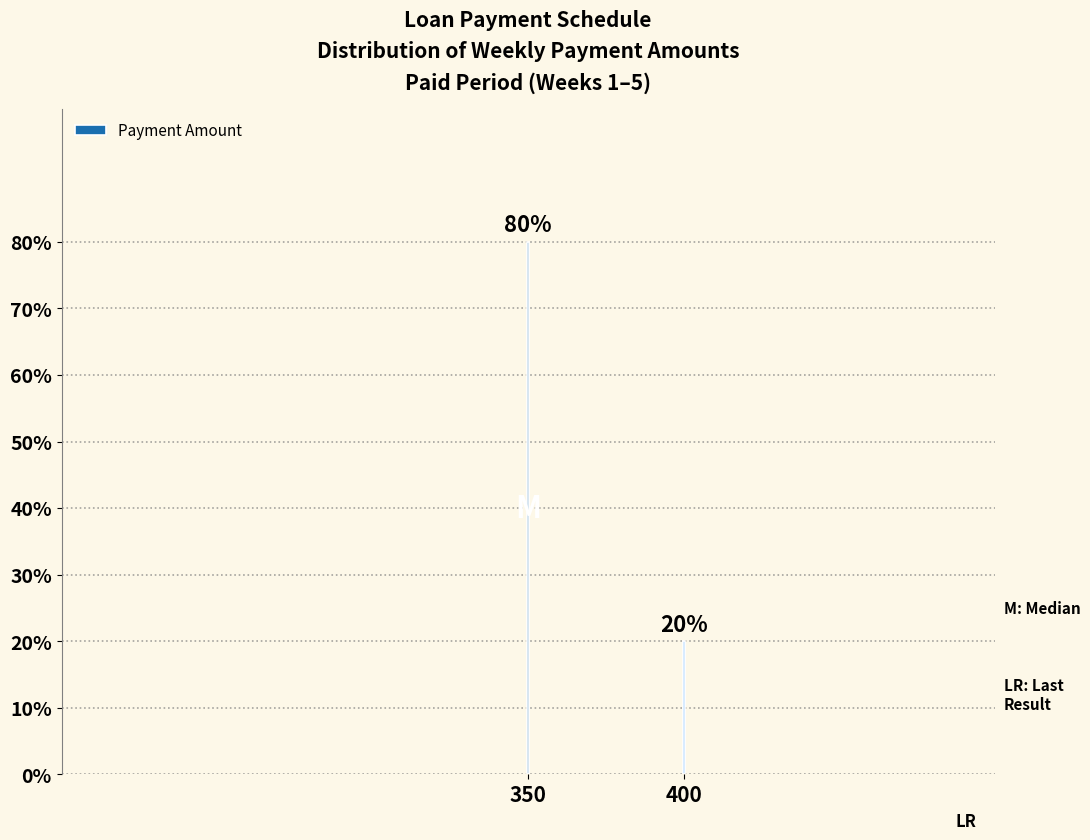

Reading left to right, what are all the values shown in this chart?

80	20